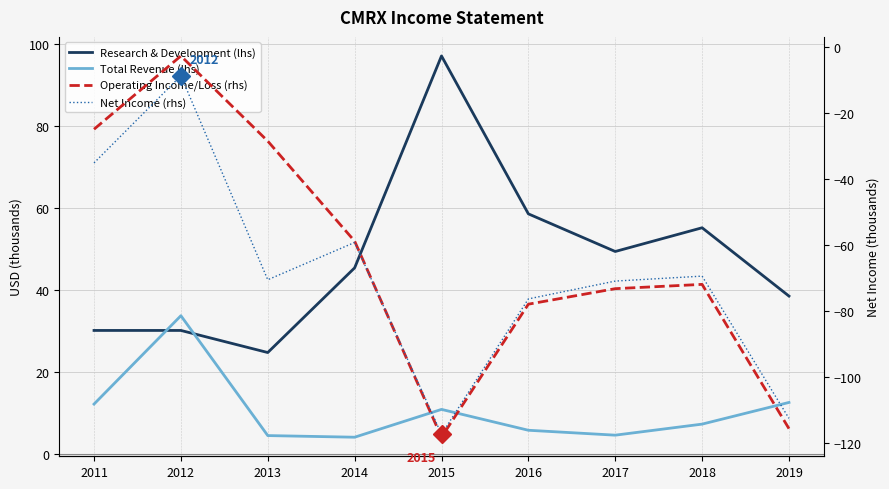

At which category does Total Revenue (lhs) reach its first local valley?

2014